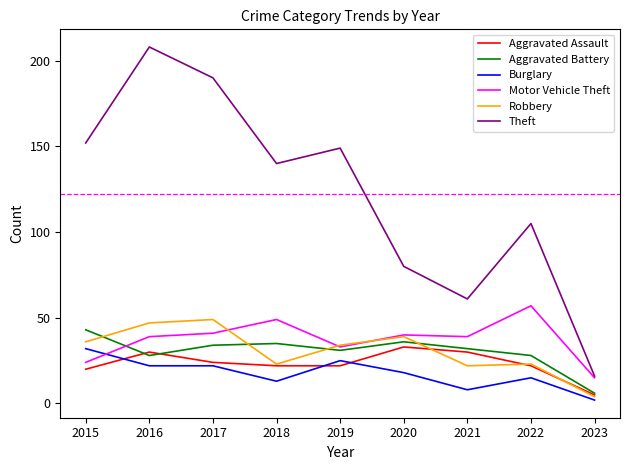

True or false: Aggravated Battery and Burglary cross at least once.

False